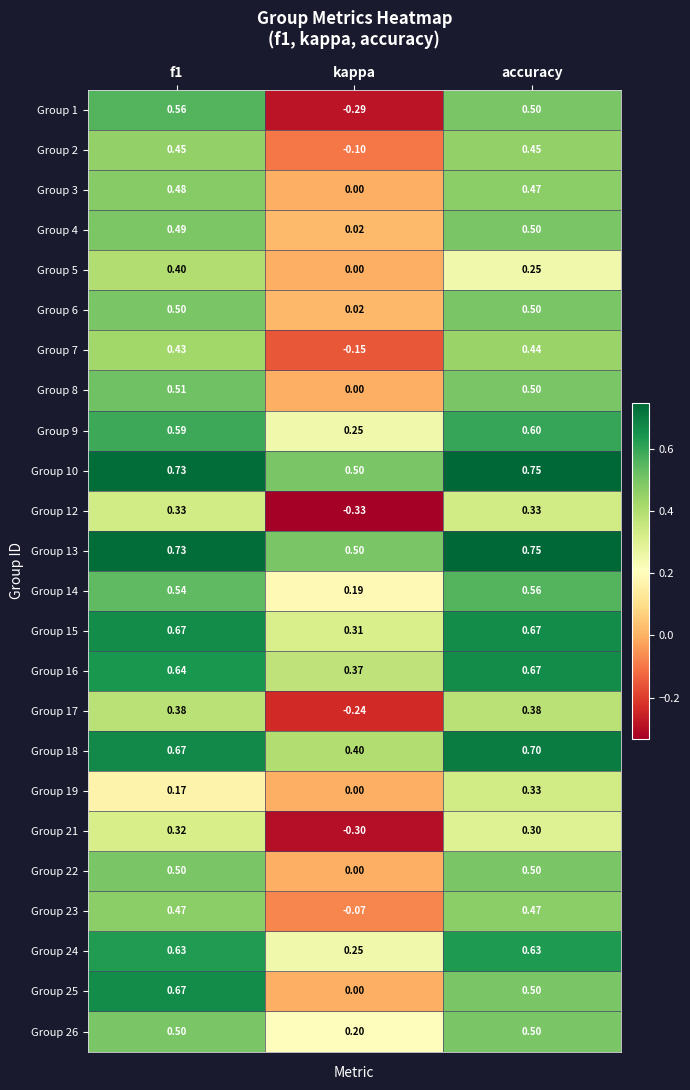

How many values in the Group 25 series exceed 0?

2